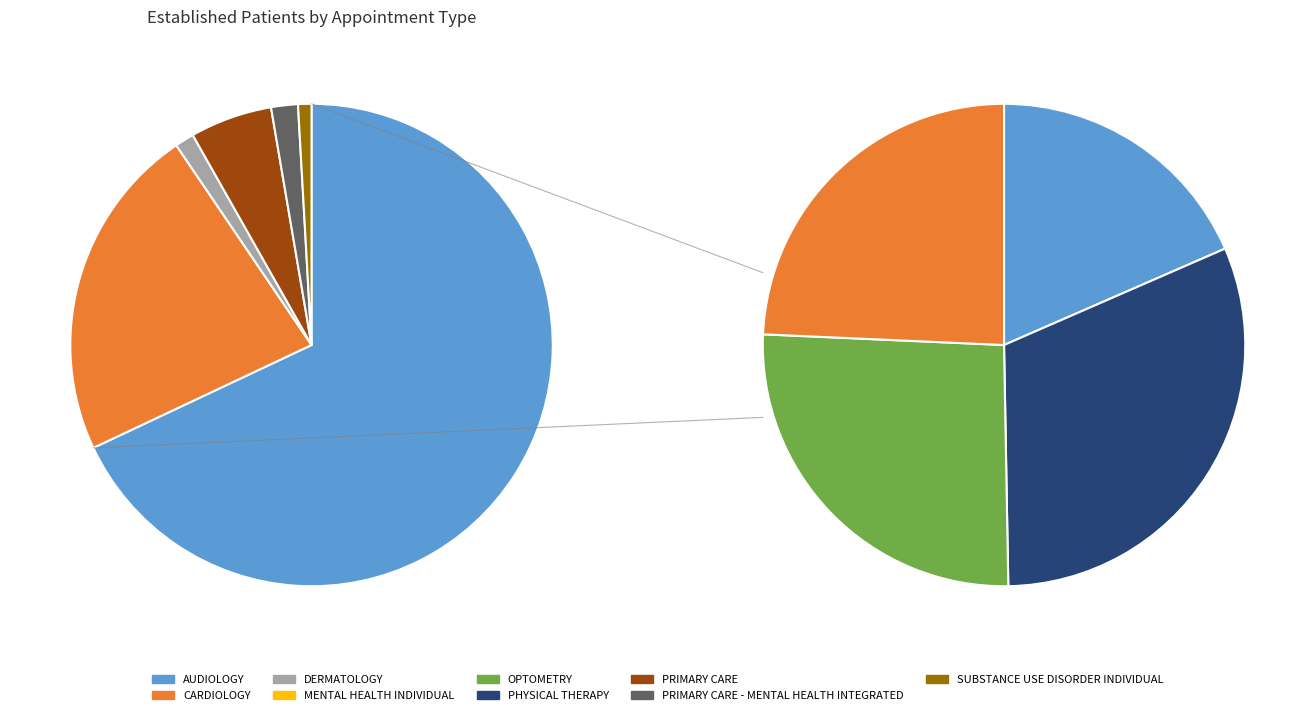

Does PHYSICAL THERAPY represent more than half of the total?

No